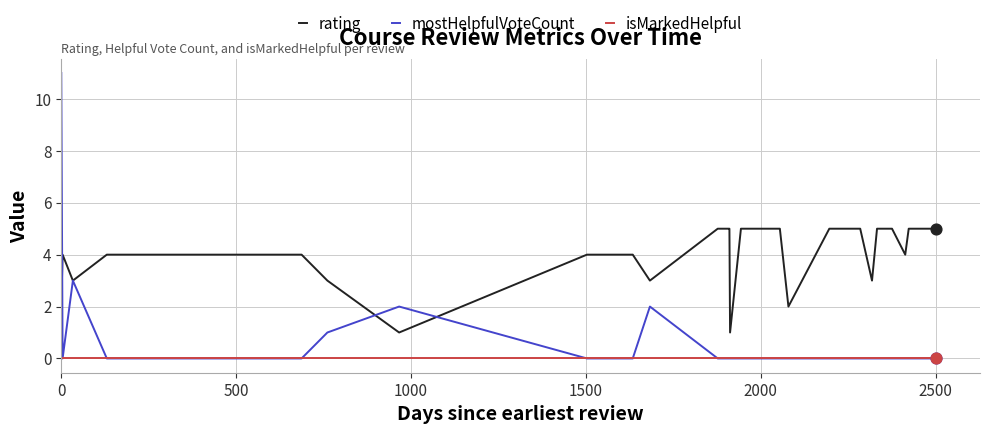

What are all the series names shown in the legend?

rating, mostHelpfulVoteCount, isMarkedHelpful